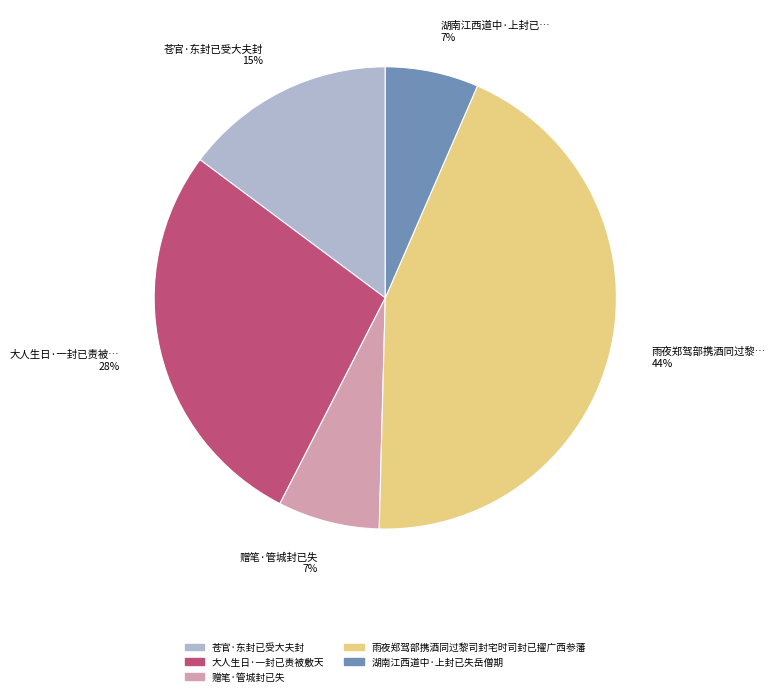

What percentage is the 雨夜郑驾部携酒同过黎司封宅时司封已擢广西参藩 slice, to the nearest percent?

44%